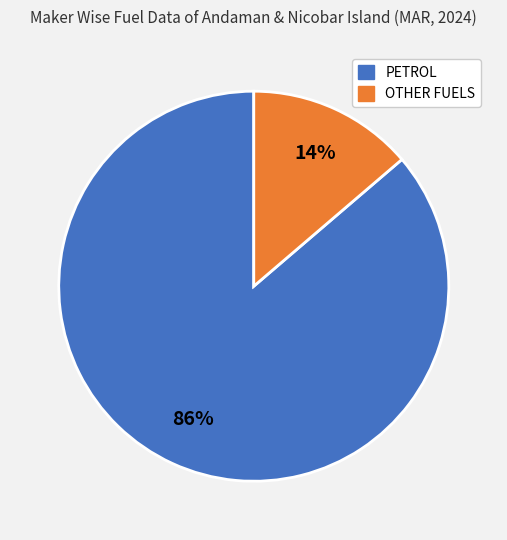

To the nearest percent, what is the average slice percentage?

50%